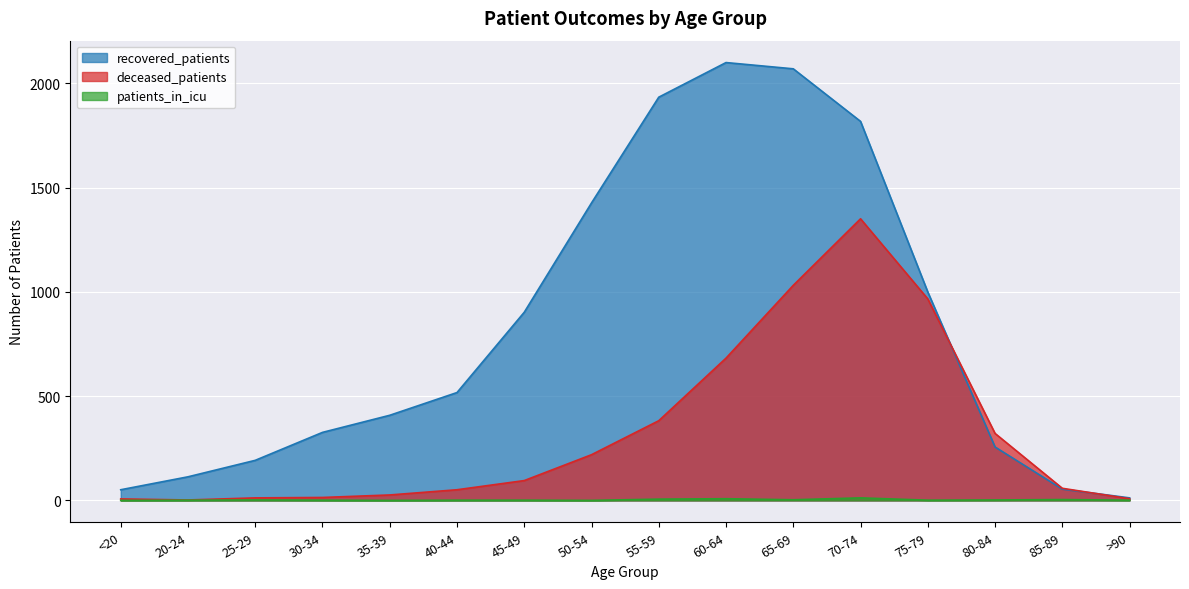

Reading right to left, what are all the values shown in this chart?

recovered_patients: >90=12	85-89=54	80-84=256	75-79=999	70-74=1817	65-69=2069	60-64=2099	55-59=1933	50-54=1426	45-49=902	40-44=517	35-39=408	30-34=326	25-29=192	20-24=113	<20=51
deceased_patients: >90=8	85-89=58	80-84=321	75-79=966	70-74=1350	65-69=1031	60-64=682	55-59=382	50-54=219	45-49=95	40-44=51	35-39=26	30-34=14	25-29=12	20-24=2	<20=7
patients_in_icu: >90=1	85-89=4	80-84=2	75-79=1	70-74=12	65-69=3	60-64=8	55-59=6	50-54=0	45-49=1	40-44=1	35-39=0	30-34=1	25-29=2	20-24=1	<20=0